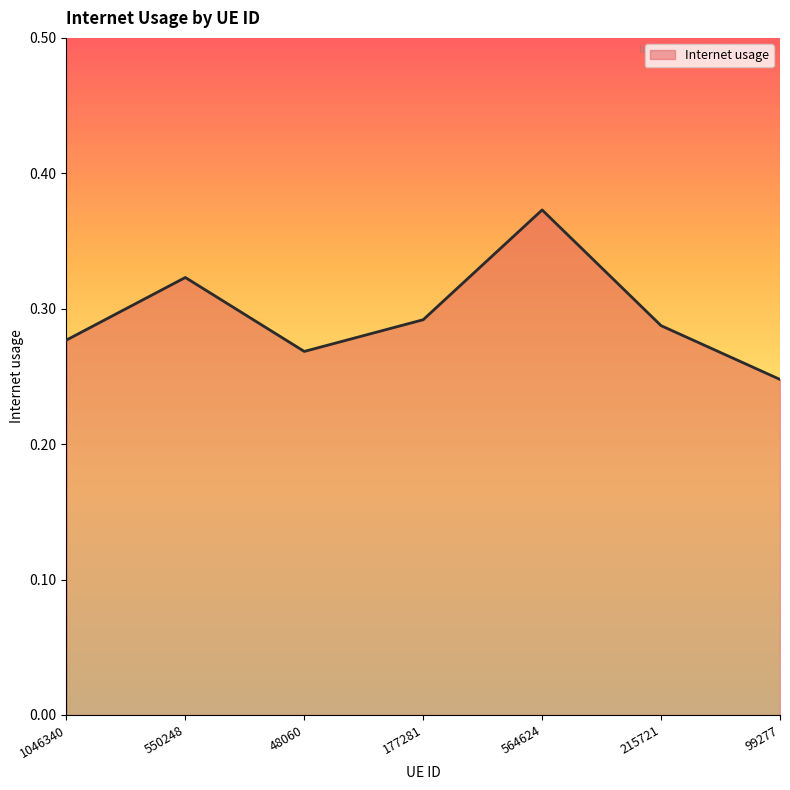

Which label corresponds to the largest value in the chart?

564624